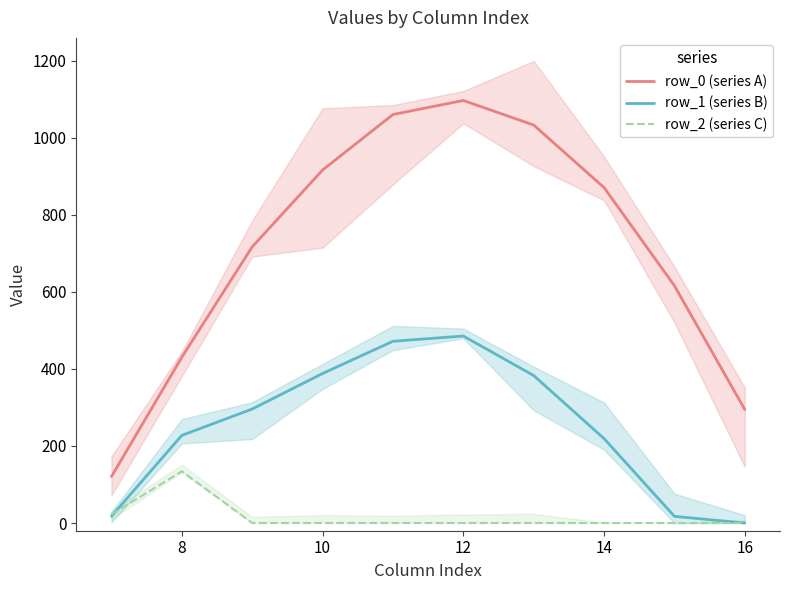

True or false: row_0 (series A) and row_1 (series B) intersect in this chart.

False